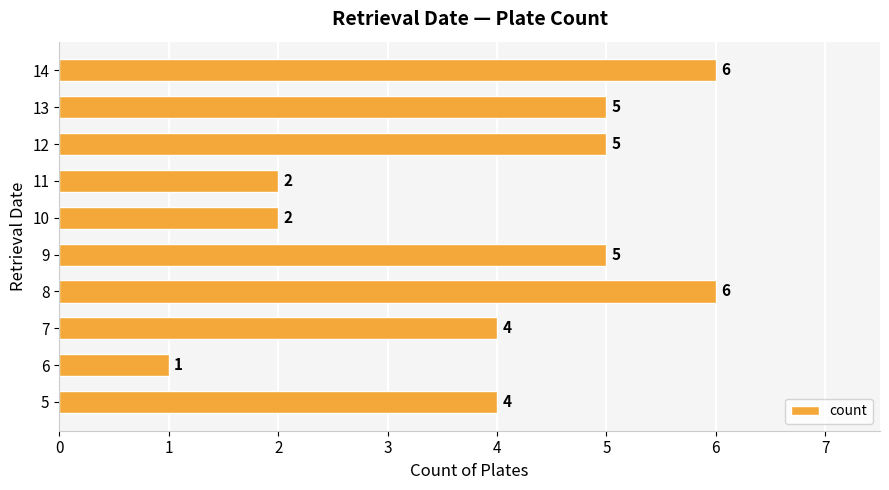

What is the difference between the maximum and second lowest values?

4